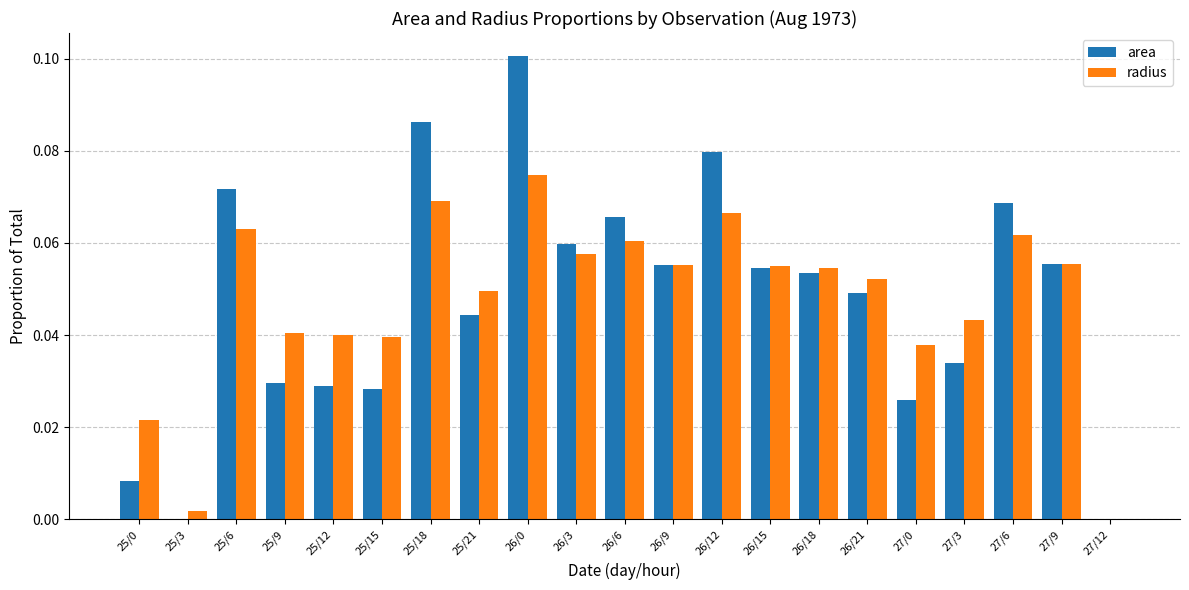

What is the sum of all radius values?

1.0